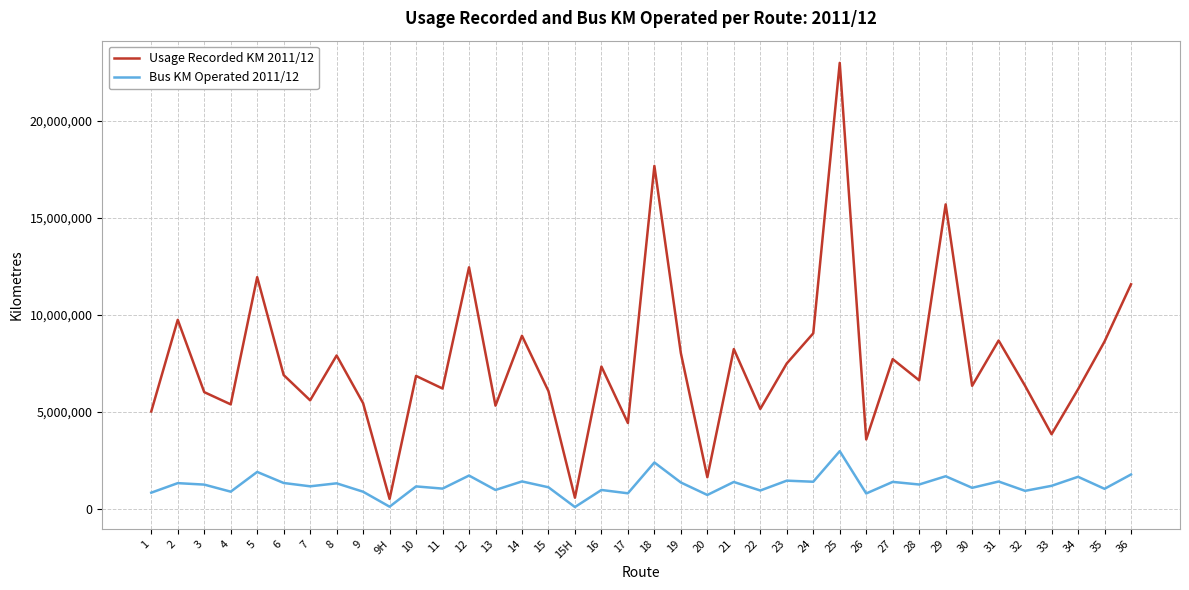

What is the sum of the Usage Recorded KM 2011/12 values at 1 and 5?

16976985